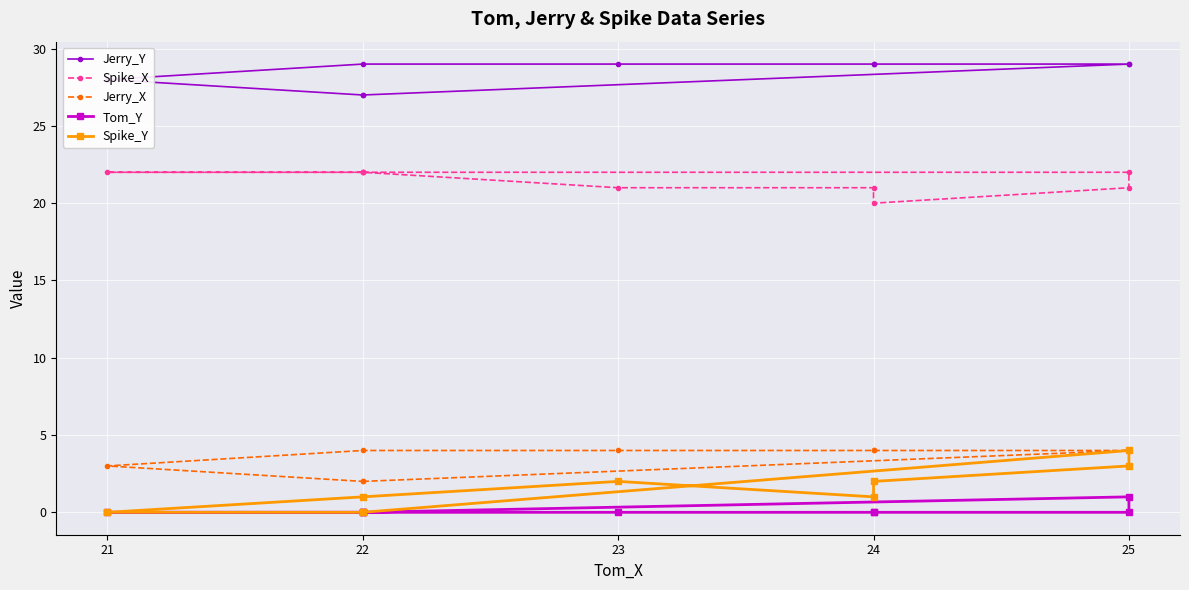

True or false: Jerry_X has more than 2 interior local peaks.

False